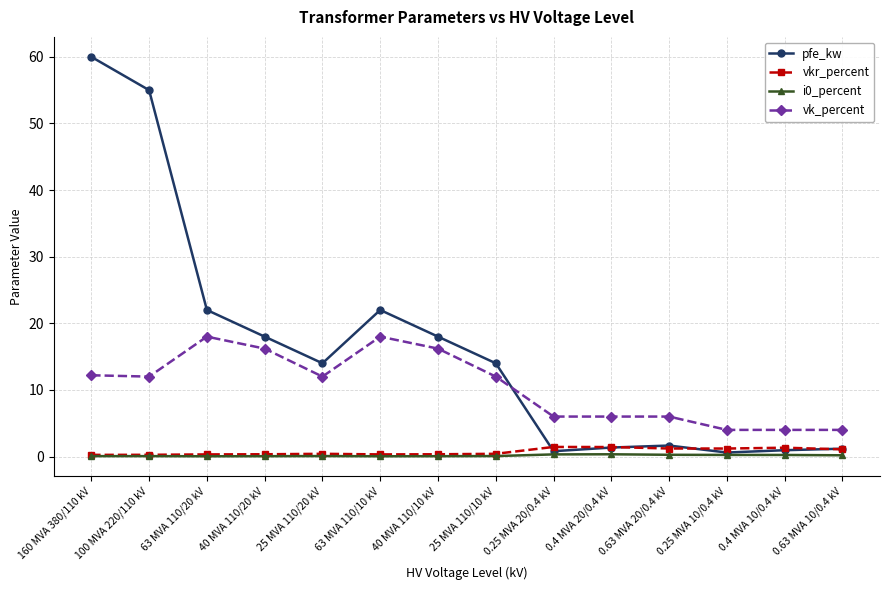

At which category does pfe_kw reach its first local peak?

63 MVA 110/10 kV